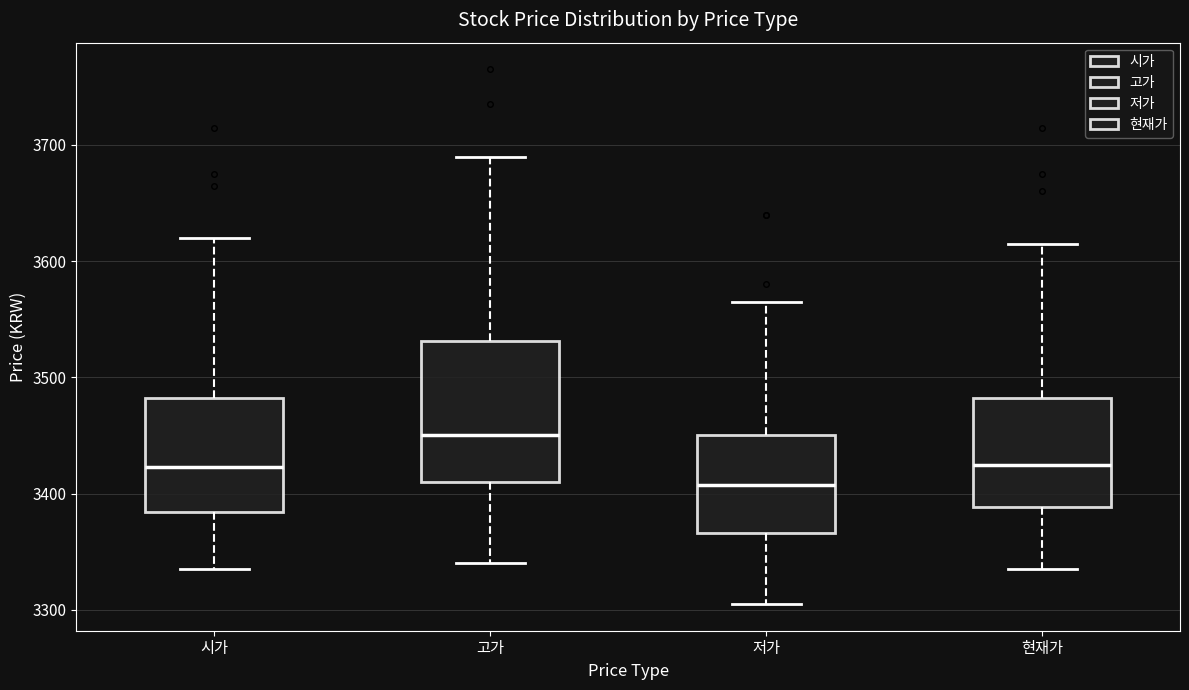

Comparing the boxes themselves (not the whiskers), which one is the tallest?

고가